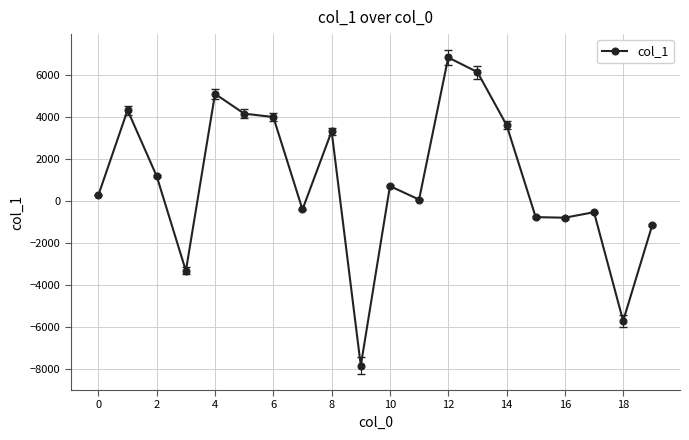

What is the sum of all values?

19190.7